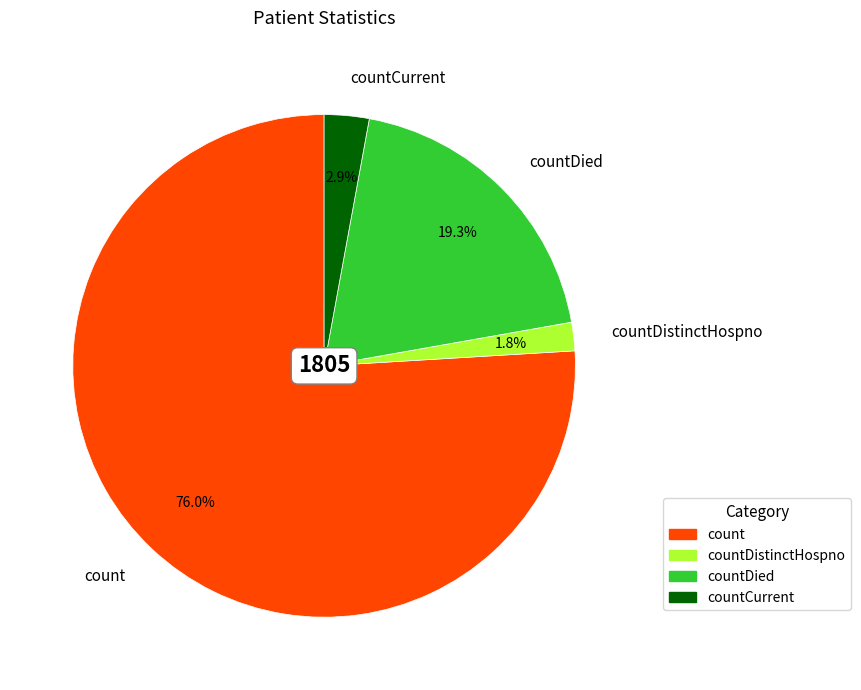

Between countDistinctHospno and countDied, which is larger?

countDied